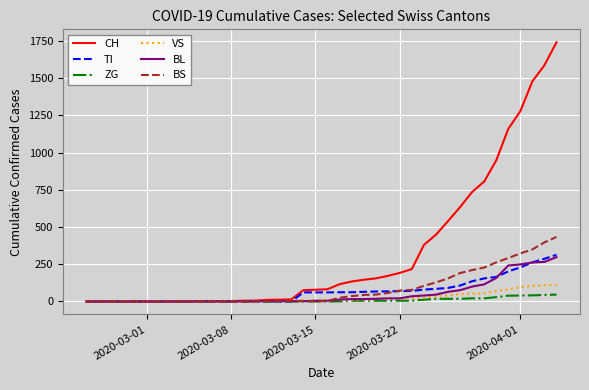

At how many categories does at least one series exceed 892?

6